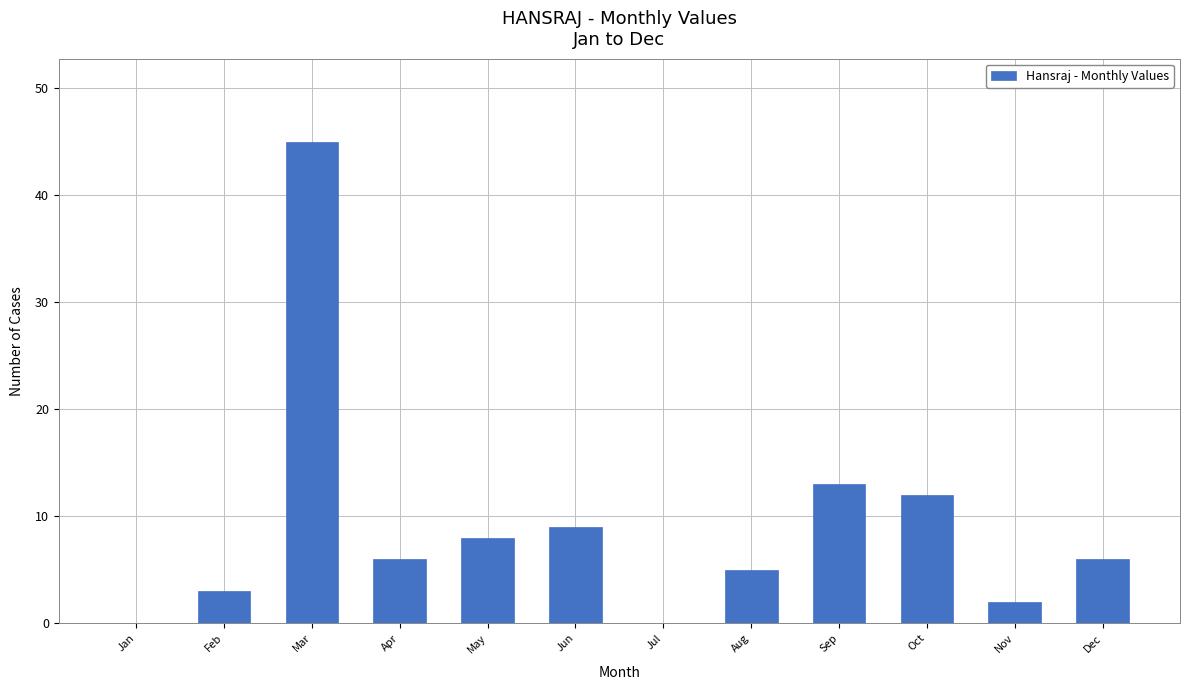

Is it true that the value at Jan is -19?

False